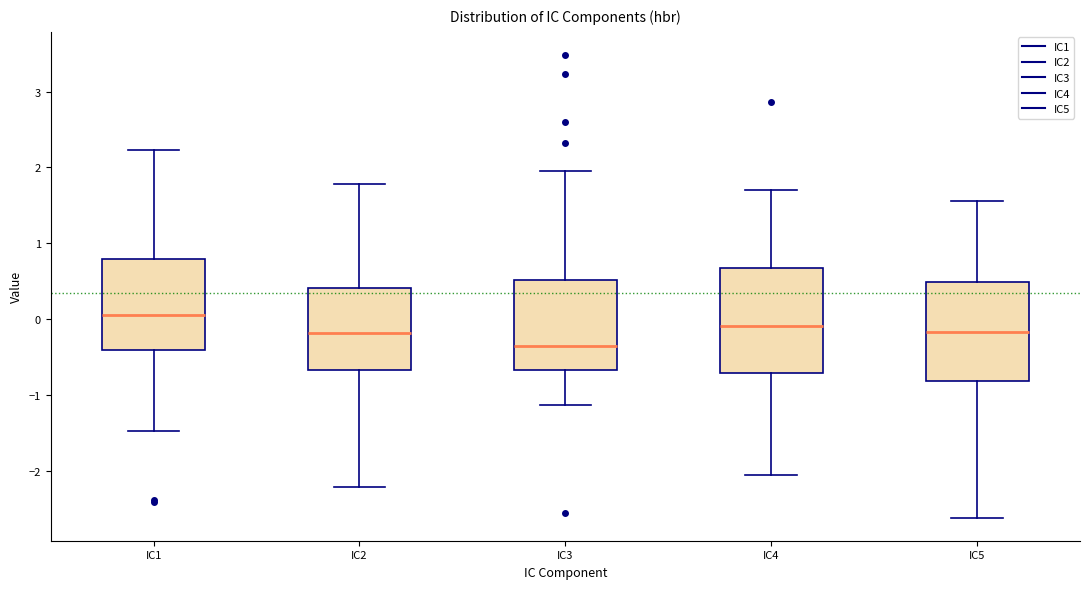

Where is the lower edge of the box for IC4 on the y-axis? The values are not printed on the chart, so give them approximately, as read against the axis.

-0.7